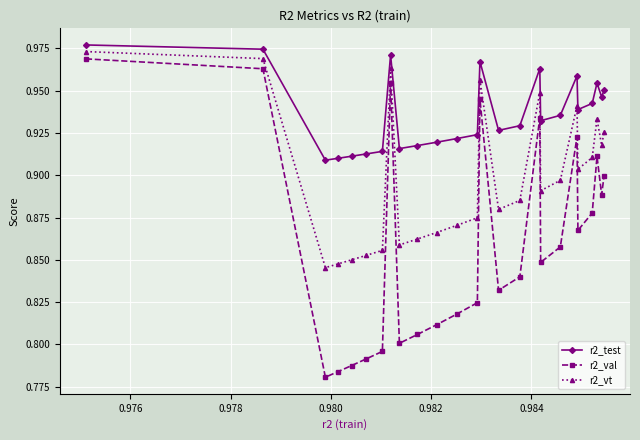

How many categories are shown in the chart?

25